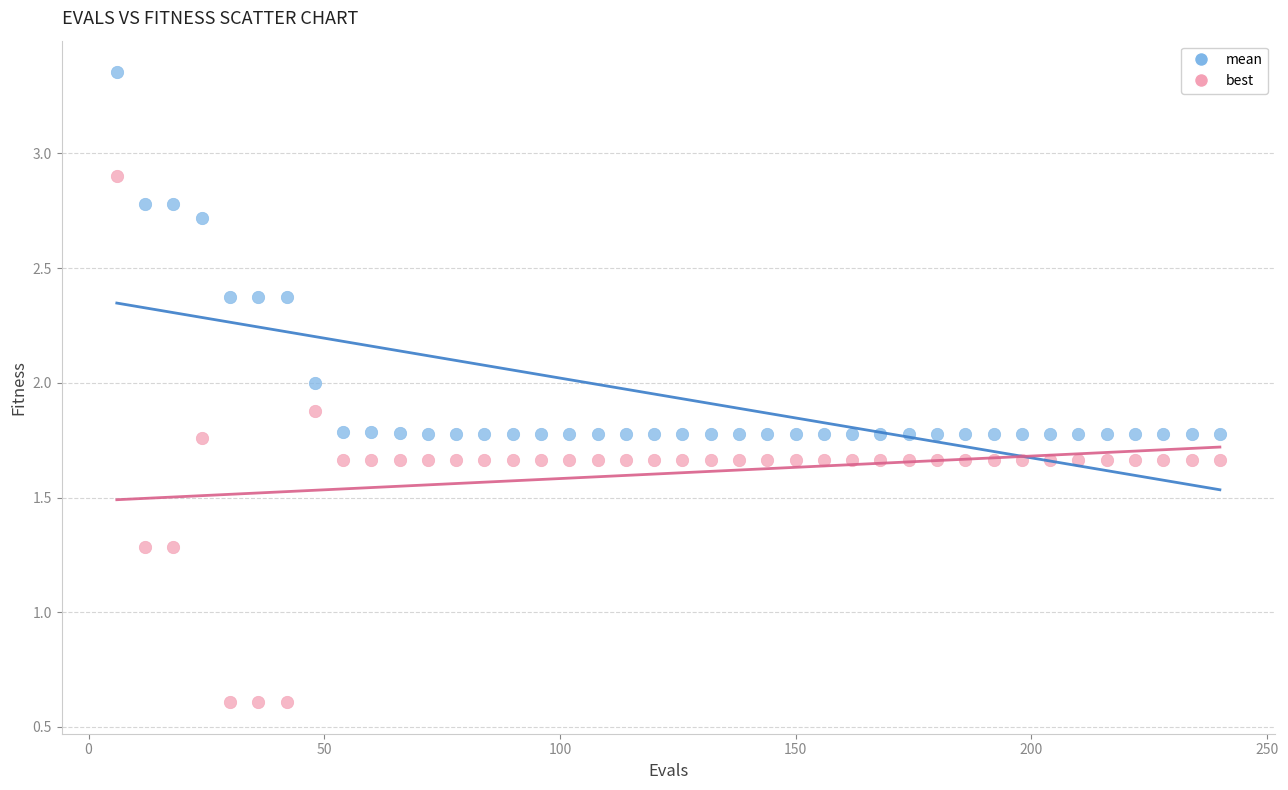

Which series reaches the maximum Y coordinate?

mean